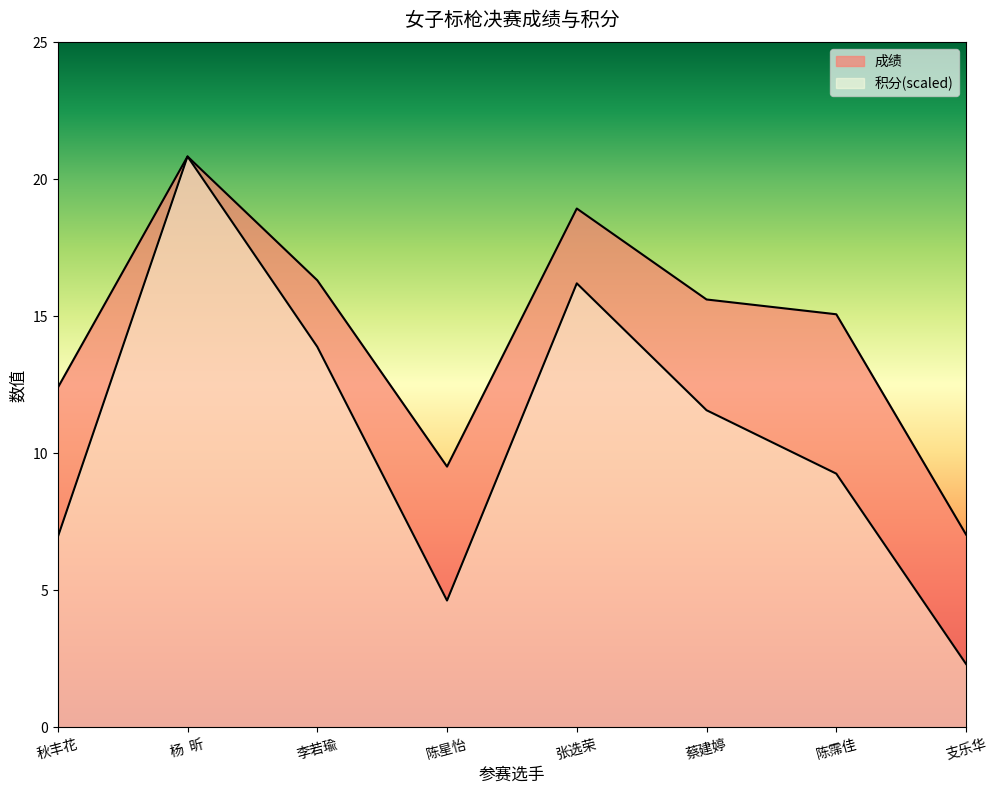

How many lines are shown in the chart?

2